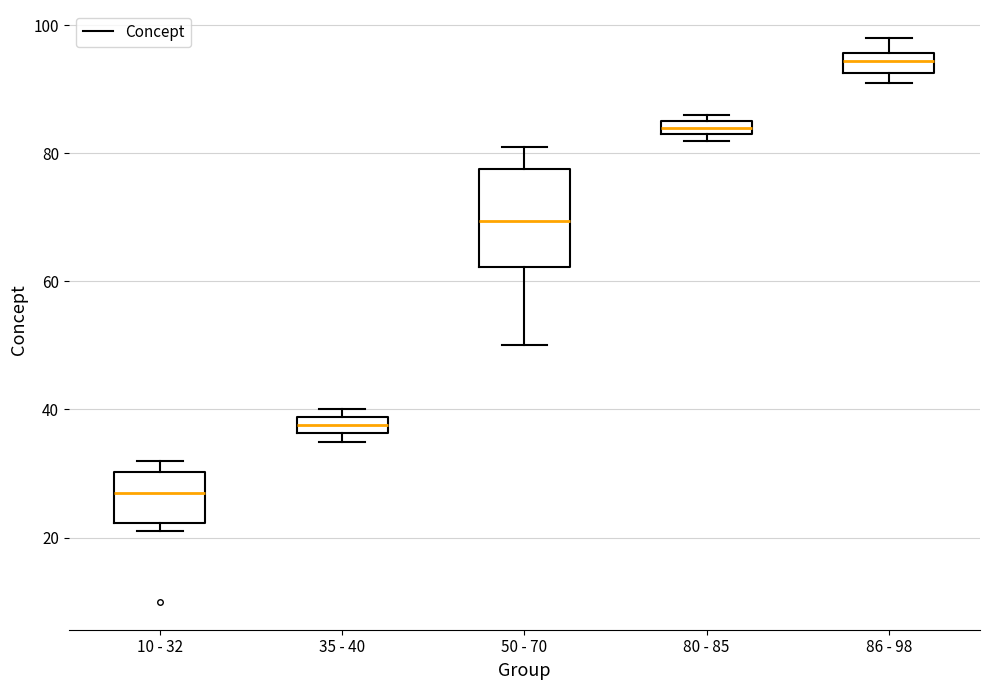

Comparing the boxes themselves (not the whiskers), which one is the tallest?

50 - 70